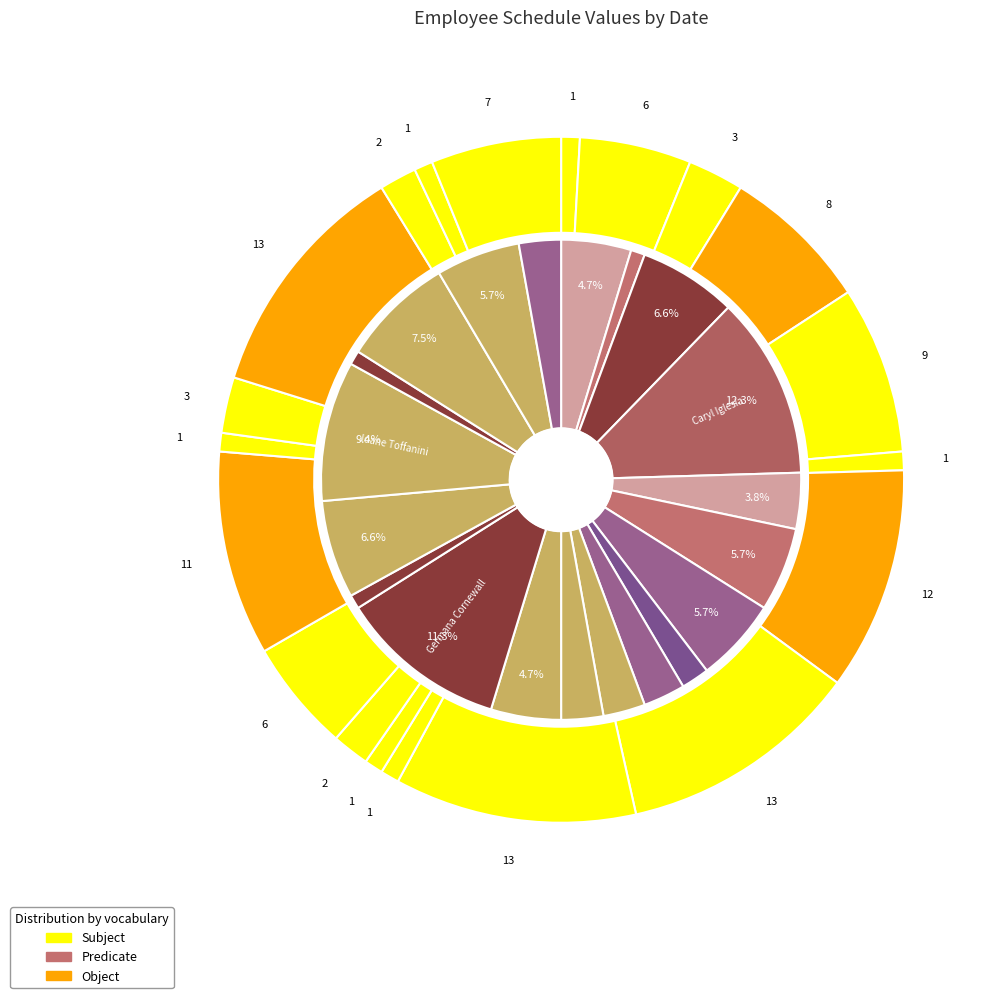

Combined, do Alla Rayson and Finley Westfalen account for over 50%?

No